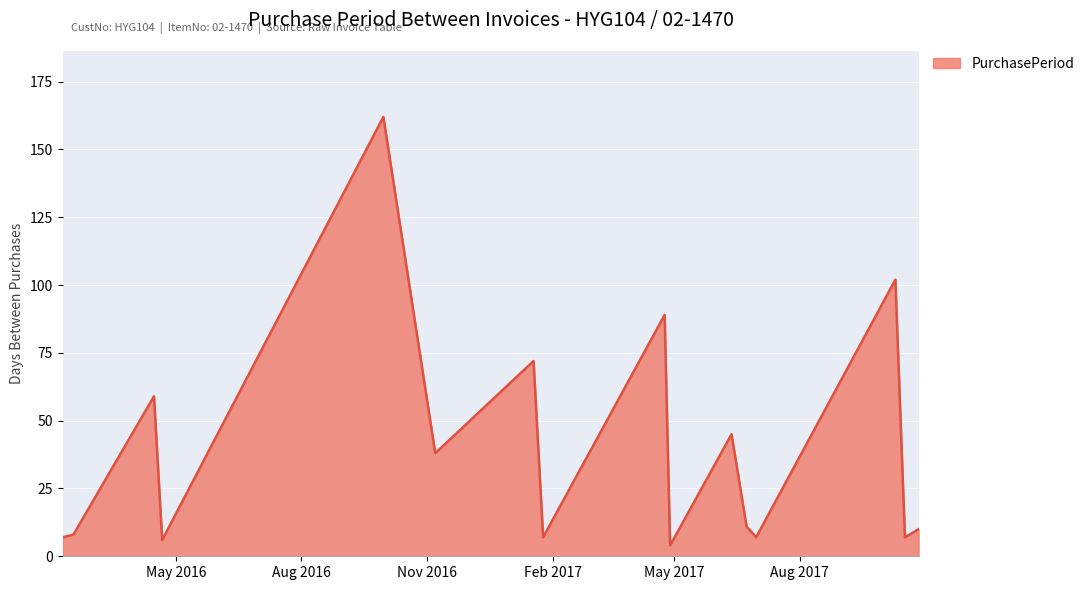

What is the maximum value shown in the chart?

162